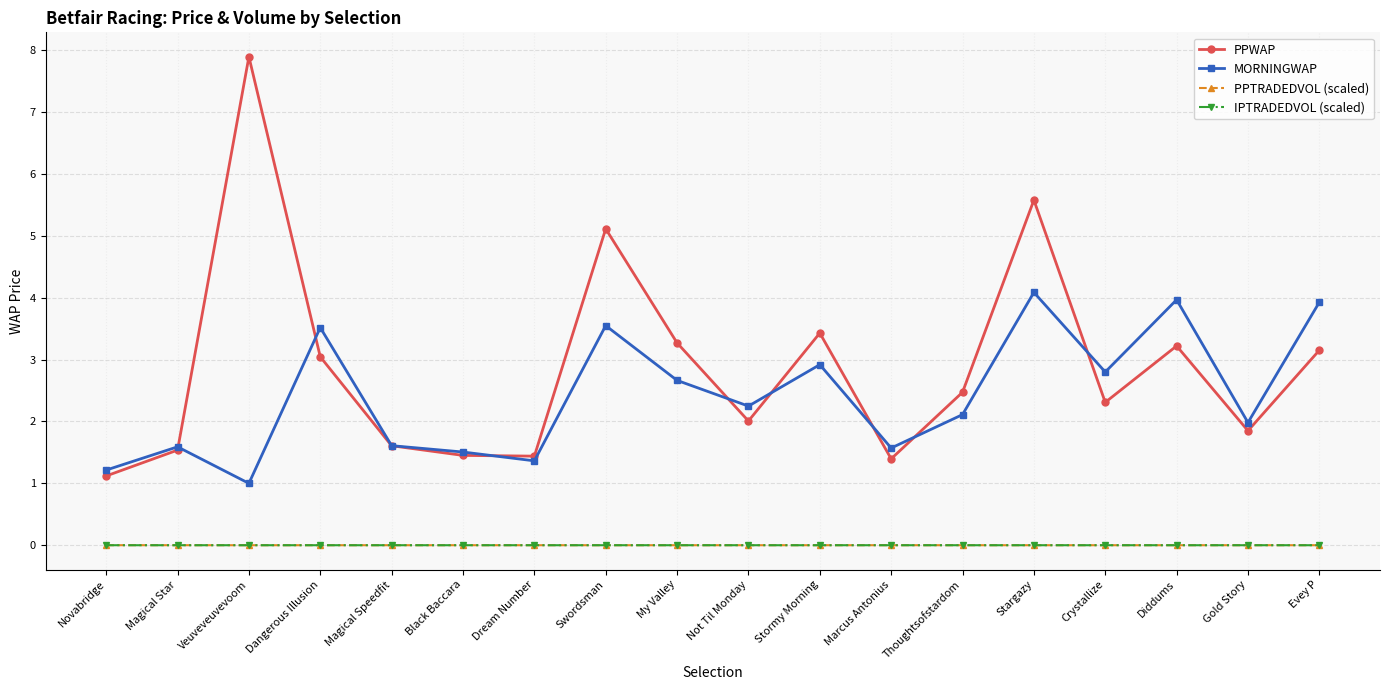

True or false: PPTRADEDVOL (scaled) and PPWAP intersect in this chart.

False